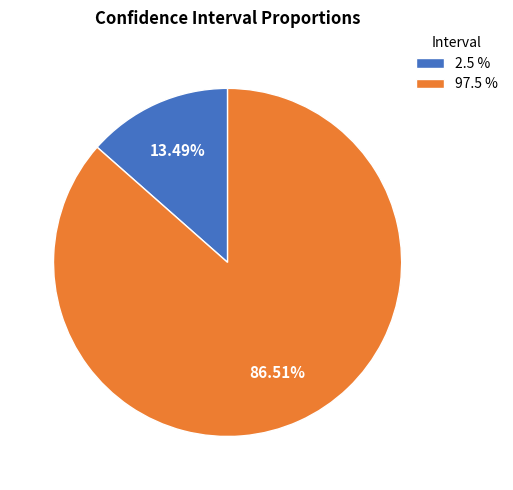

Which has a higher value, 97.5 % or 2.5 %?

97.5 %